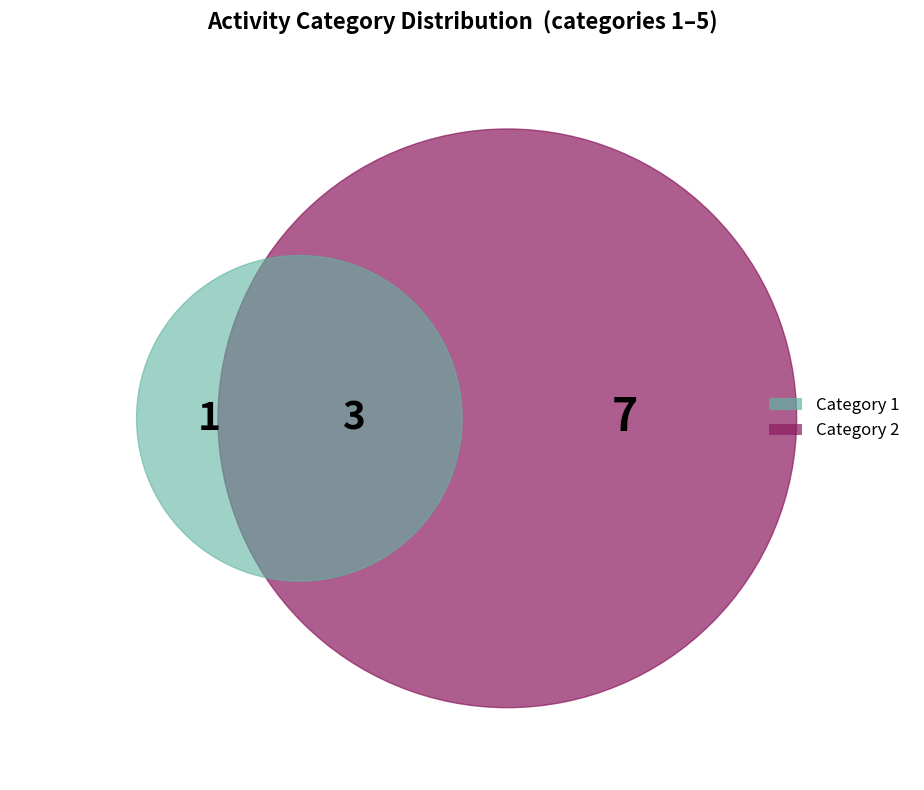

Which has a higher value, 2 or 1?

2